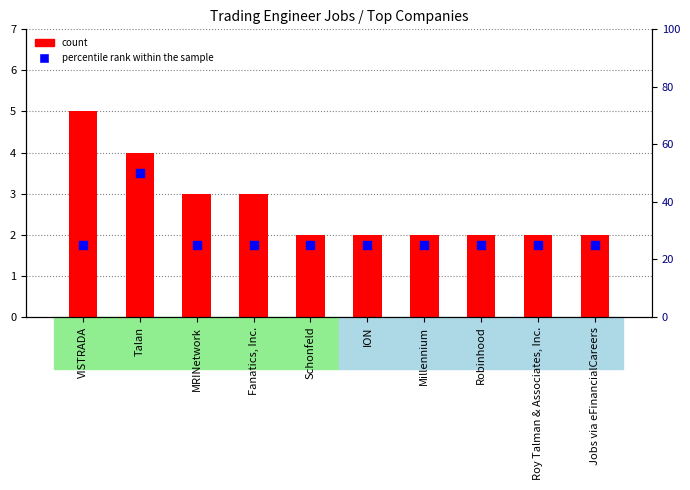

Which series contains the lowest Y value?

count